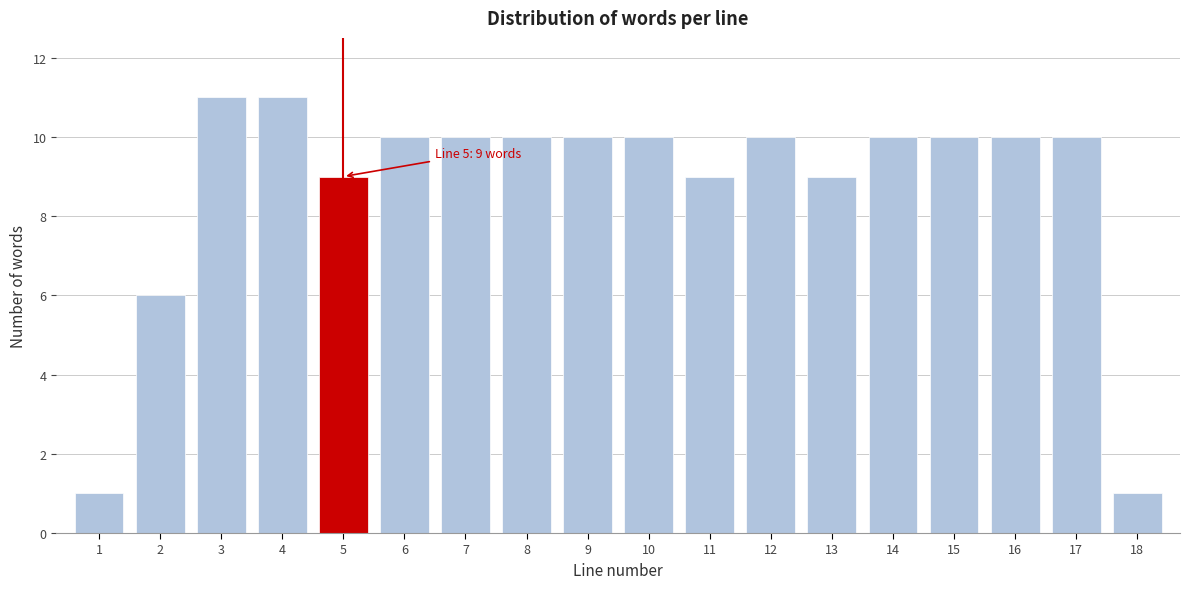

Reading left to right, transcribe all the data shown in this chart.

1	6	11	11	9	10	10	10	10	10	9	10	9	10	10	10	10	1